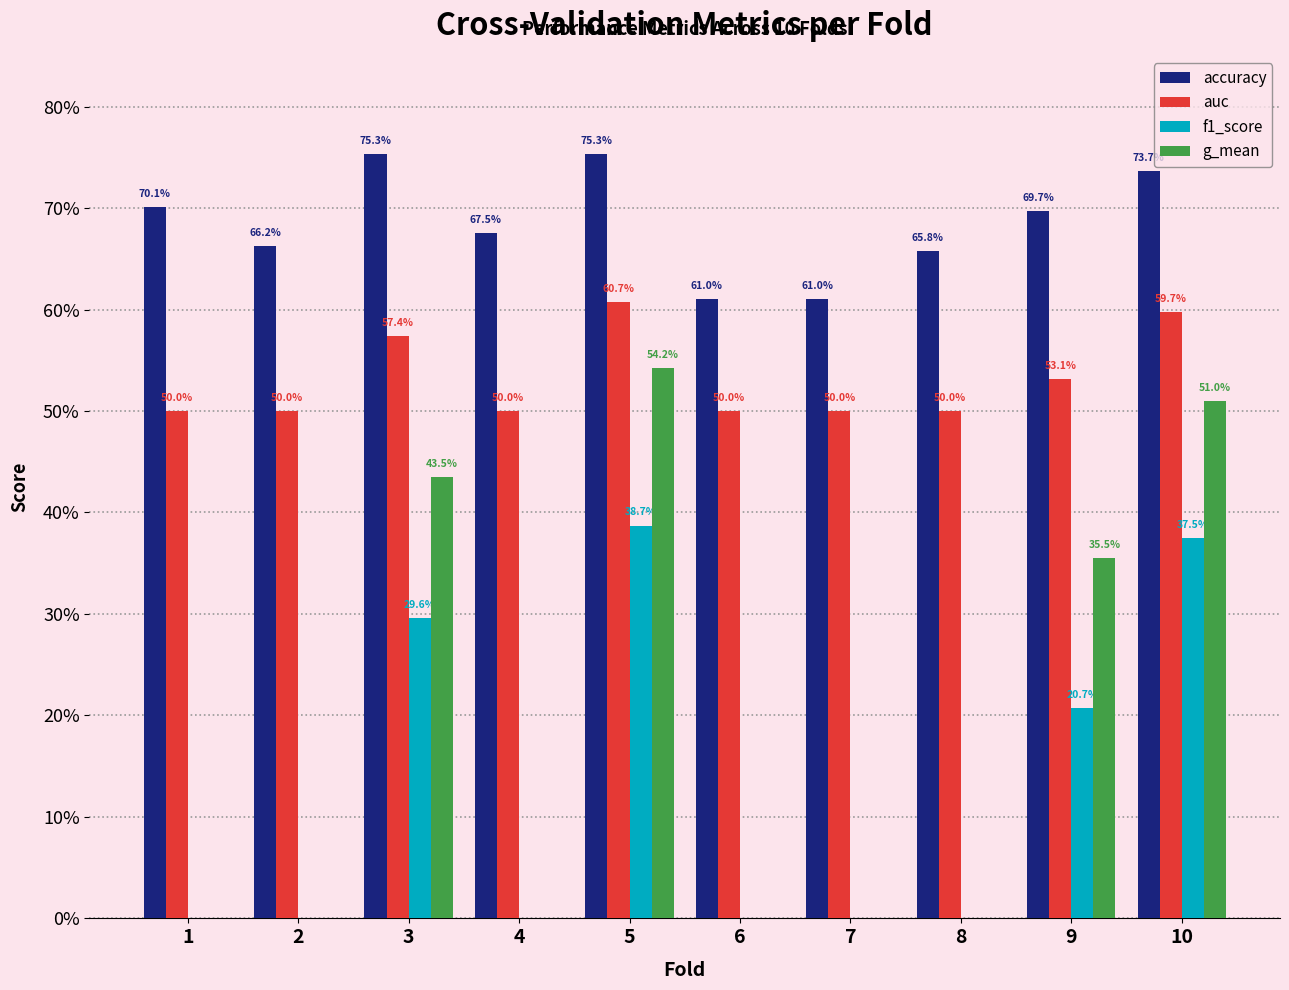

Where is accuracy nearest to the value 0?

6